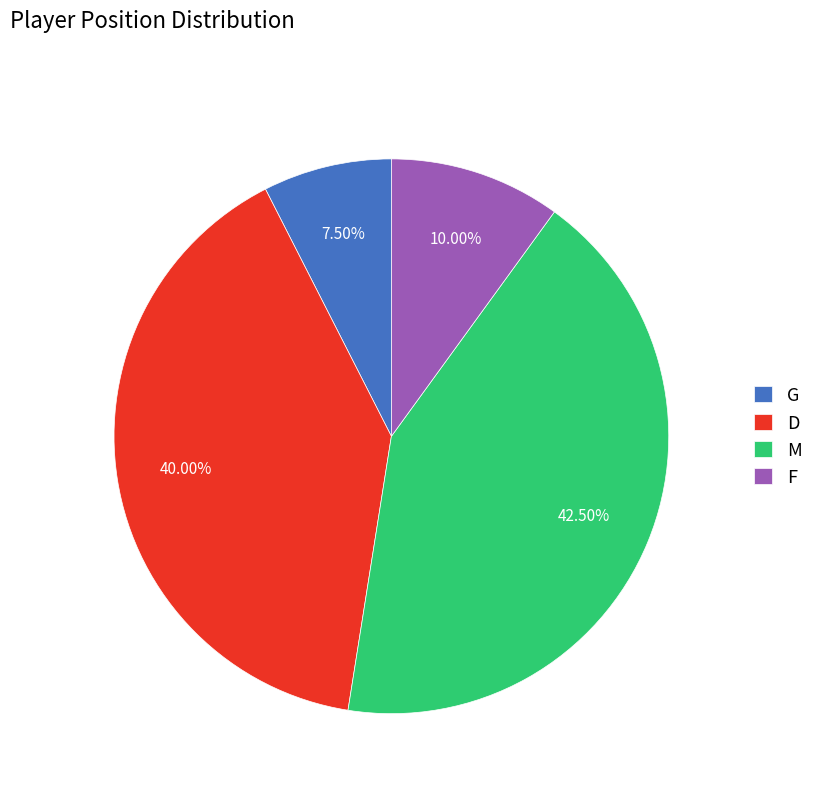

What is the ratio of the value at M to the value at D?

1.1